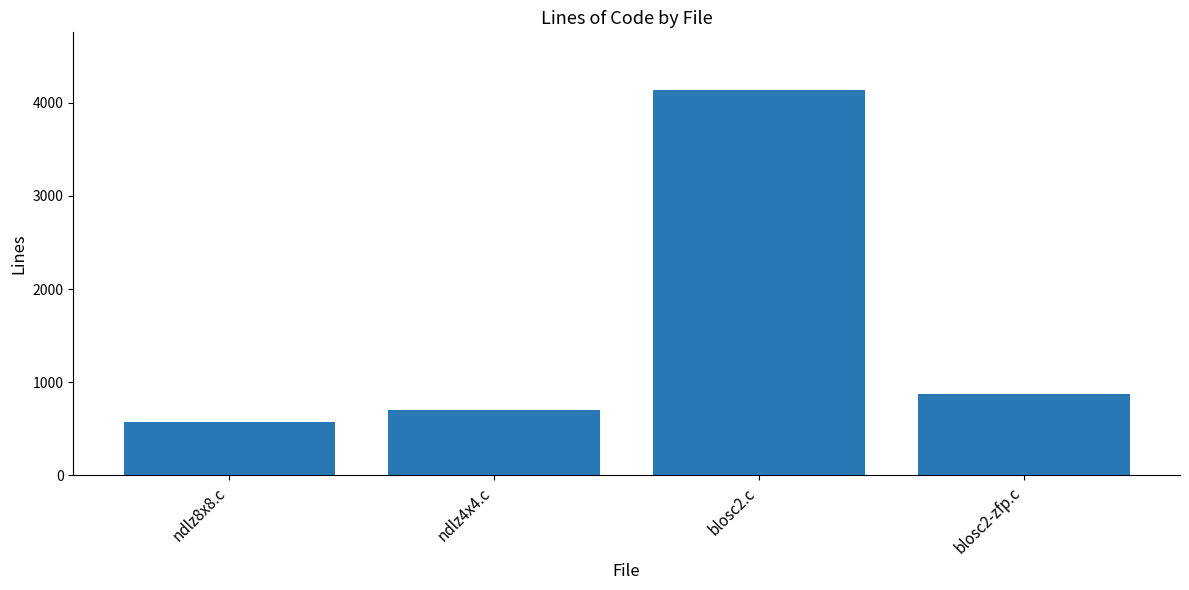

What is the value of the 2nd bar from the left?

701